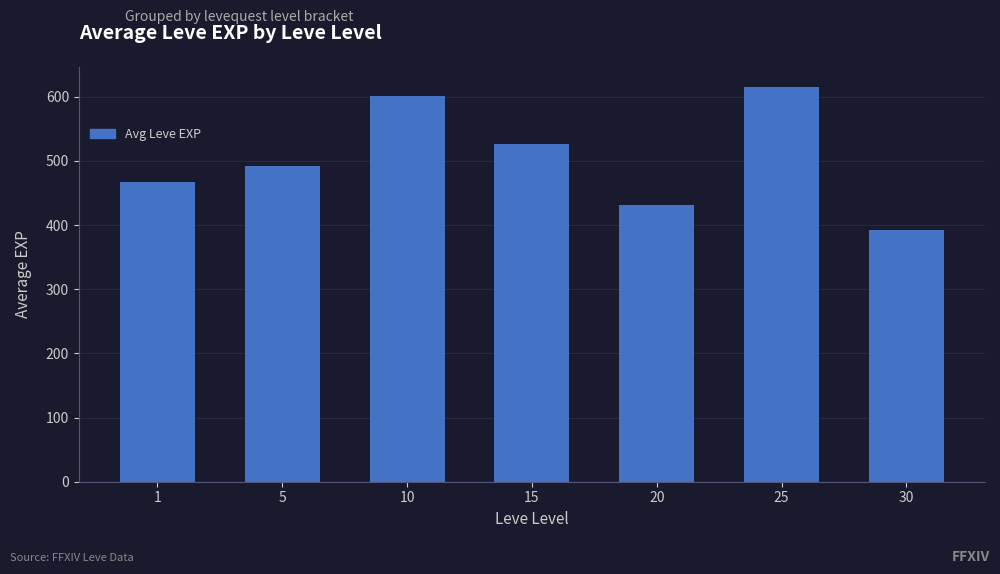

How many bars are there in total?

7